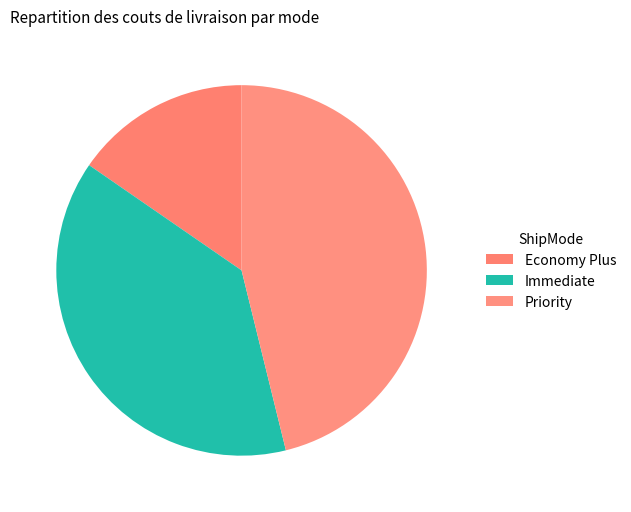

To the nearest percent, what is the combined percentage of Priority and Economy Plus?

62%